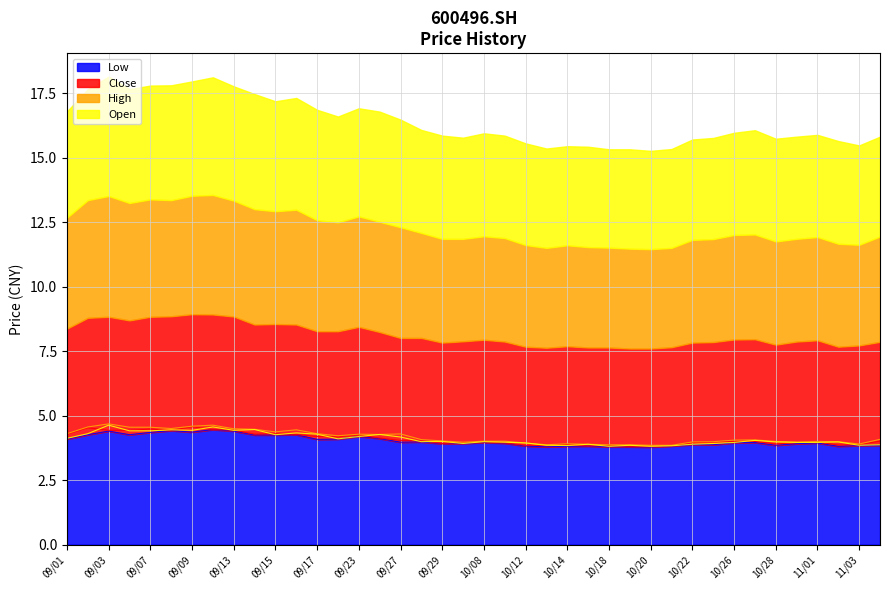

The value of Low at 09/07 is 4.3. True or false?

True